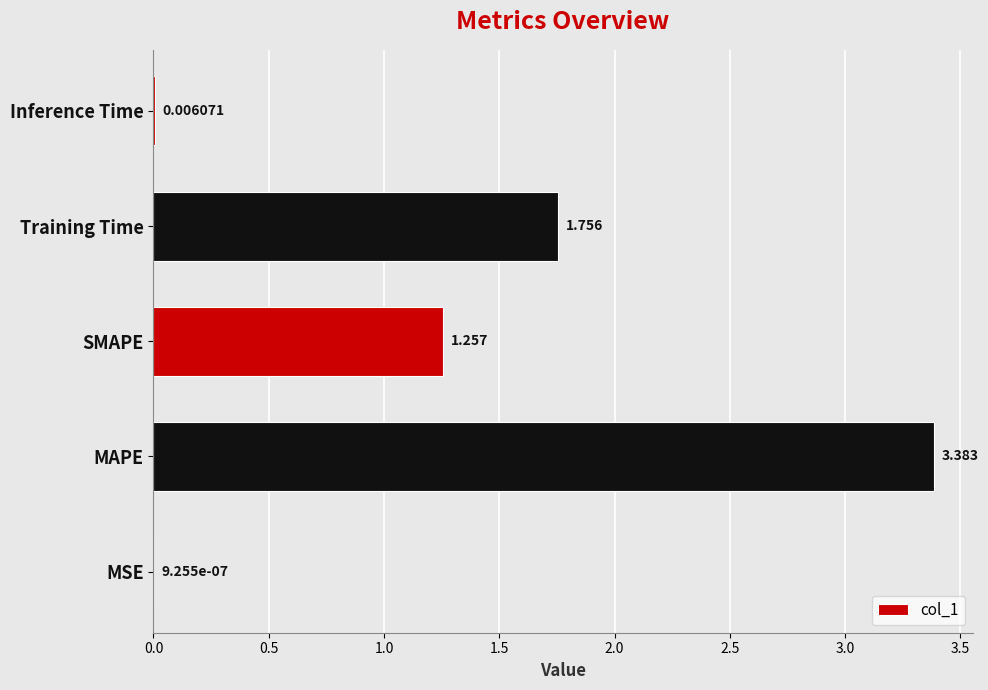

Are the bars horizontal?

Yes